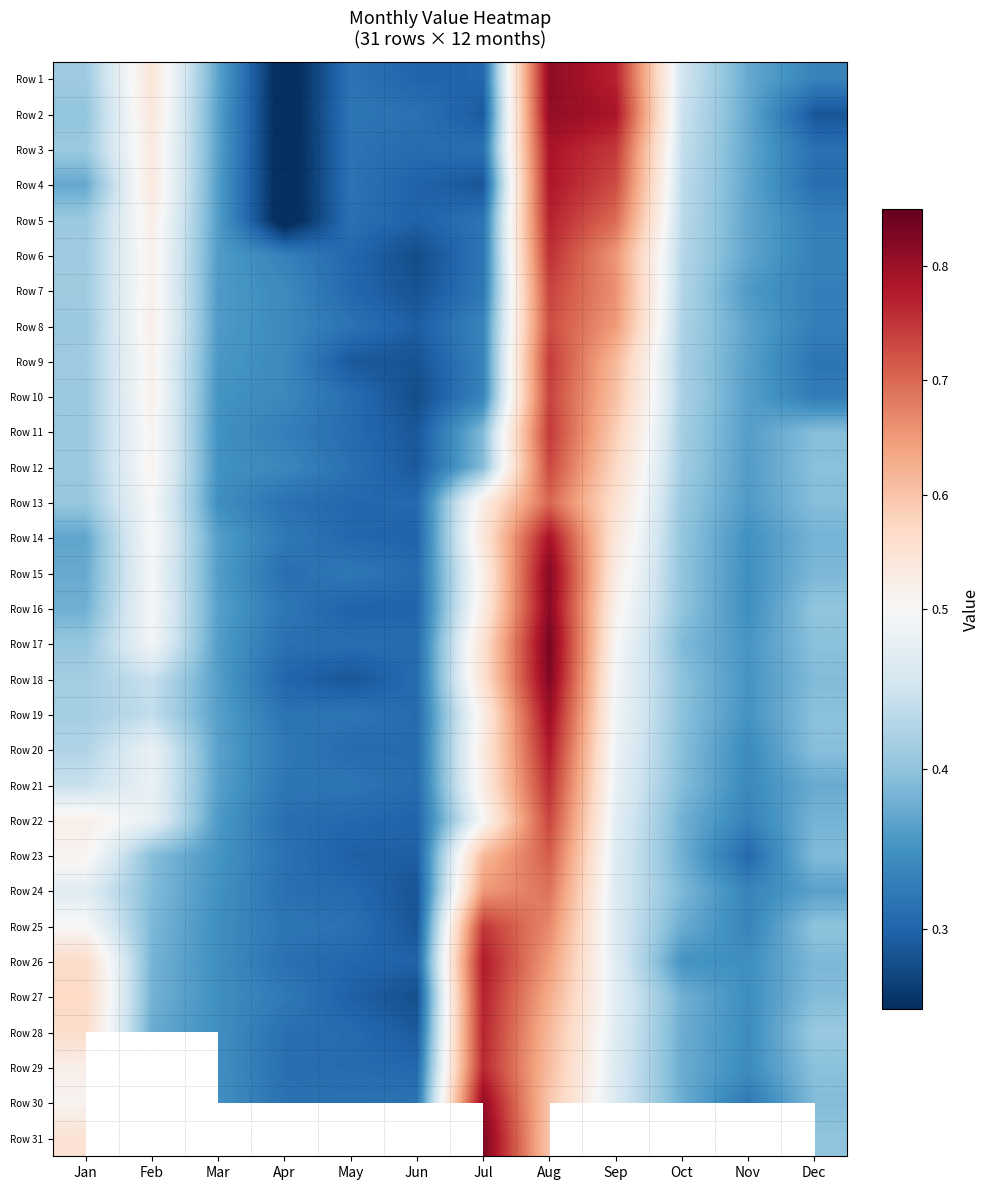

At which category does the chart reach its peak across all series?

Aug